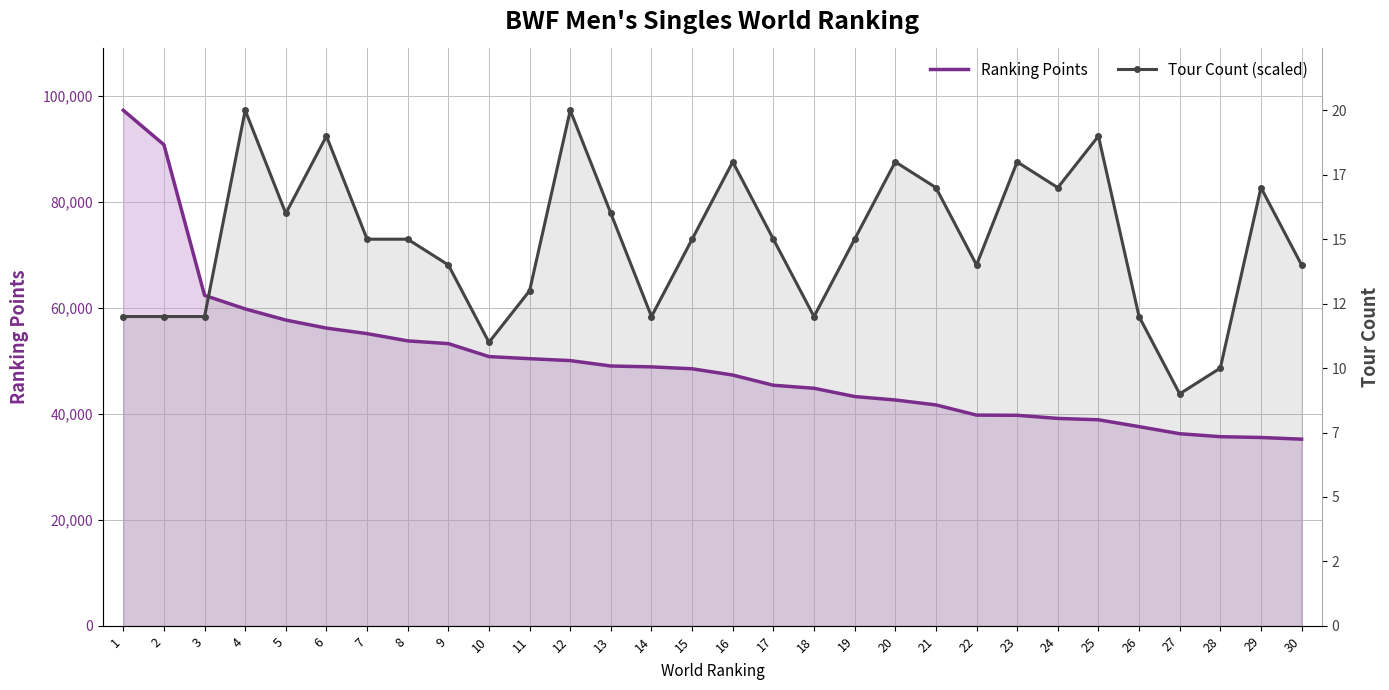

Reading left to right, transcribe all the data shown in this chart.

Ranking Points: 1=97323.1	2=90825.0	3=62390.0	4=59828.0	5=57725.0	6=56208.6	7=55166.7	8=53797.9	9=53278.3	10=50830.0	11=50433.6	12=50076.0	13=49051.9	14=48890.0	15=48530.0	16=47345.0	17=45420.0	18=44850.0	19=43291.9	20=42638.0	21=41710.0	22=39783.4	23=39750.0	24=39160.0	25=38902.6	26=37609.2	27=36270.0	28=35710.0	29=35557.9	30=35240.0
Tour Count (scaled): 1=58393.8	2=58393.8	3=58393.8	4=97323.1	5=77858.5	6=92456.9	7=72992.3	8=72992.3	9=68126.2	10=53527.7	11=63260.0	12=97323.1	13=77858.5	14=58393.8	15=72992.3	16=87590.8	17=72992.3	18=58393.8	19=72992.3	20=87590.8	21=82724.6	22=68126.2	23=87590.8	24=82724.6	25=92456.9	26=58393.8	27=43795.4	28=48661.5	29=82724.6	30=68126.2